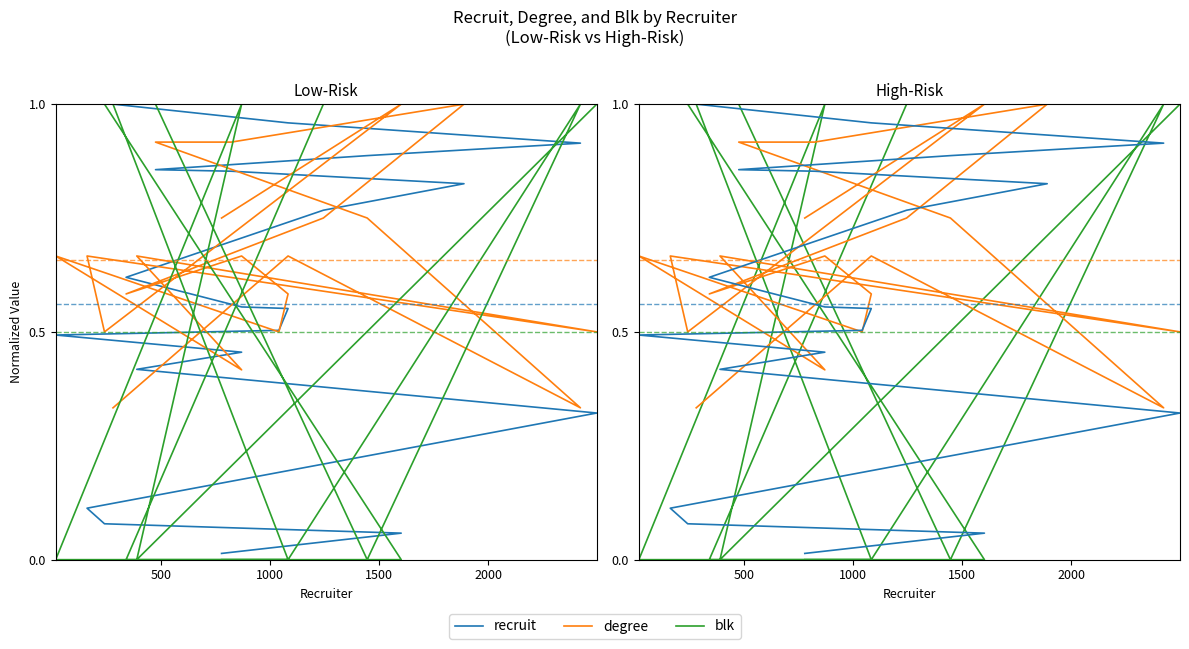

True or false: blk has more than 1 interior local peaks.

True